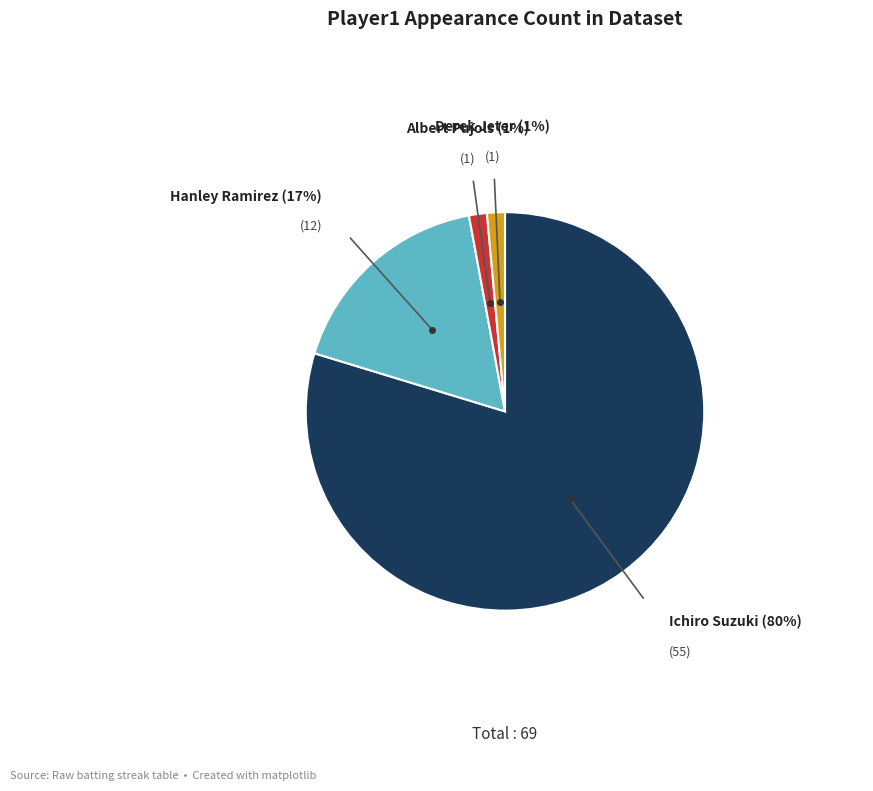

Is there any slice that represents more than half of the pie?

Yes